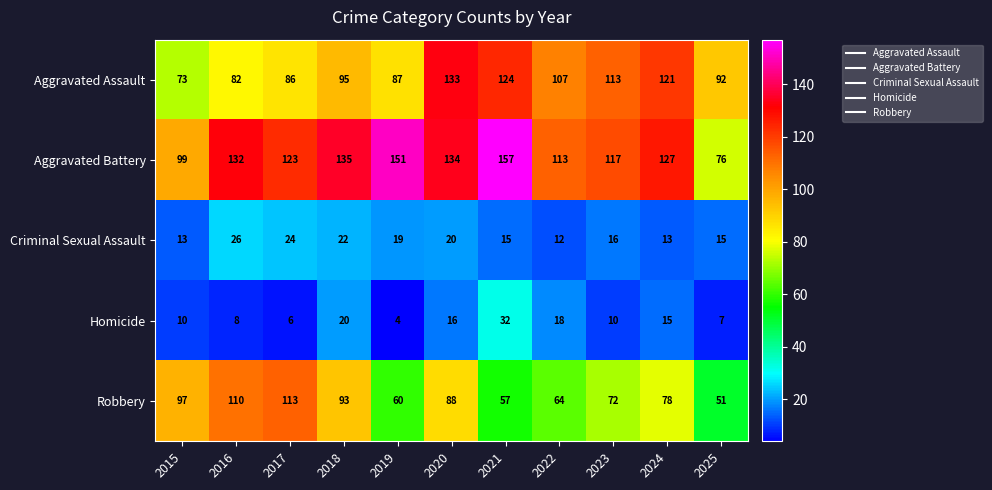

What is the minimum value shown in the chart?

4